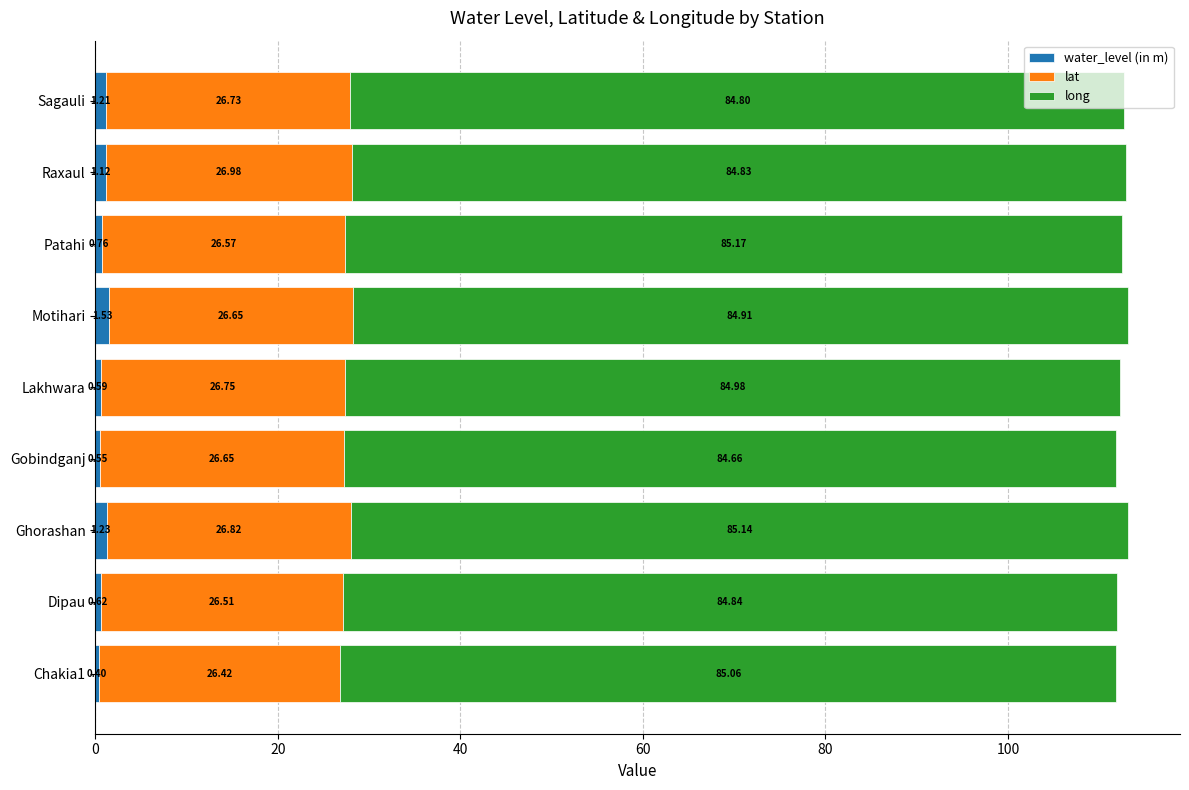

What is the sum of the water_level (in m) values at Motihari and Patahi?

2.3